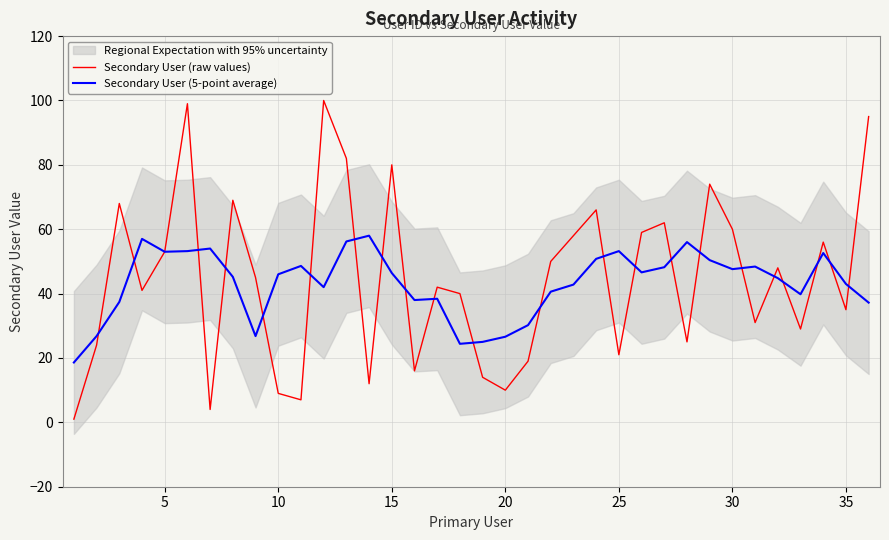

Reading left to right, extract all data points from this chart.

Secondary User (raw values): 1.0	24.0	68.0	41.0	53.0	99.0	4.0	69.0	45.0	9.0	7.0	100.0	82.0	12.0	80.0	16.0	42.0	40.0	14.0	10.0	19.0	50.0	58.0	66.0	21.0	59.0	62.0	25.0	74.0	60.0	31.0	48.0	29.0	56.0	35.0	95.0
Secondary User (5-point average): 18.6	26.8	37.4	57.0	53.0	53.2	54.0	45.2	26.8	46.0	48.6	42.0	56.2	58.0	46.4	38.0	38.4	24.4	25.0	26.6	30.2	40.6	42.8	50.8	53.2	46.6	48.2	56.0	50.4	47.6	48.4	44.8	39.8	52.6	43.0	37.2